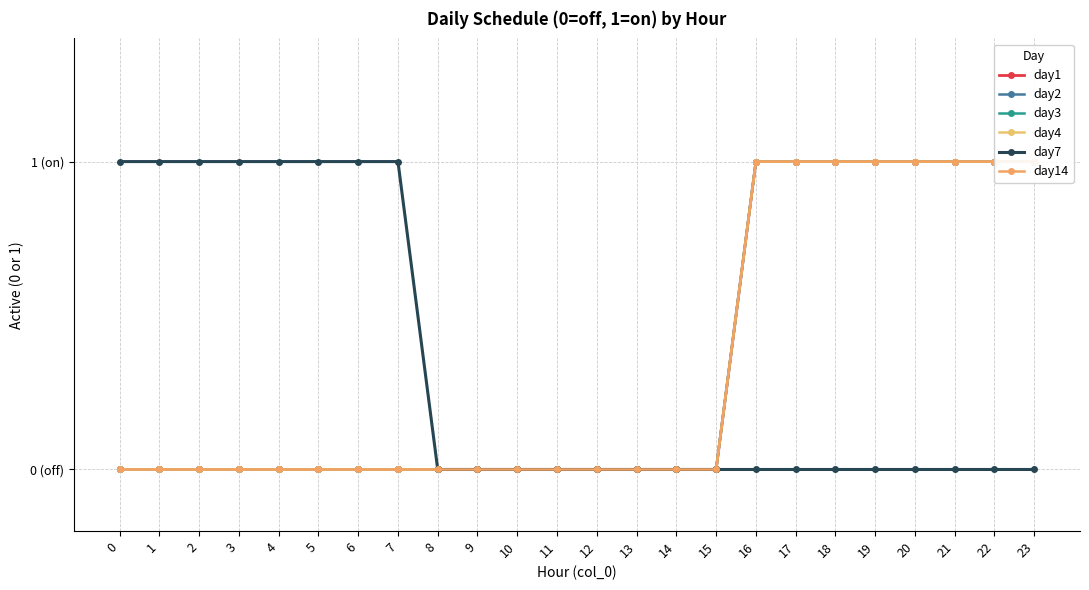

Read the day3 value at 21.

1